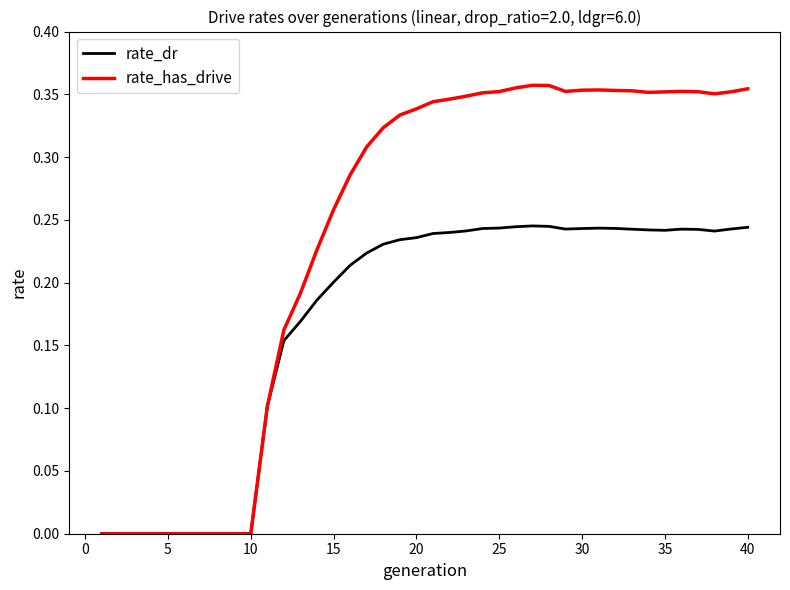

Which series has the widest spread of values?

rate_has_drive